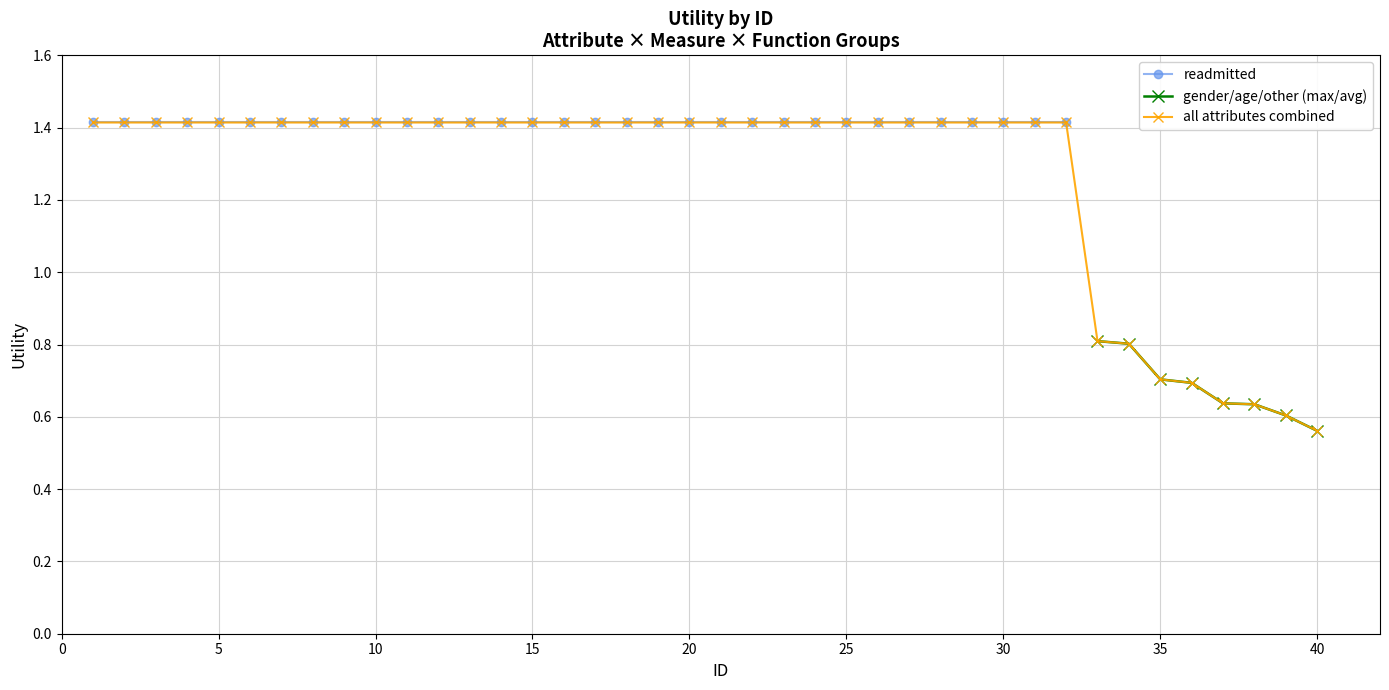

True or false: readmitted and gender/age/other intersect in this chart.

False